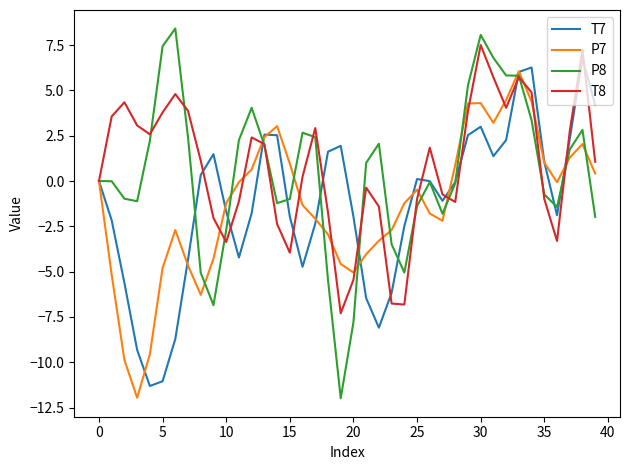

What are all the series names shown in the legend?

T7, P7, P8, T8